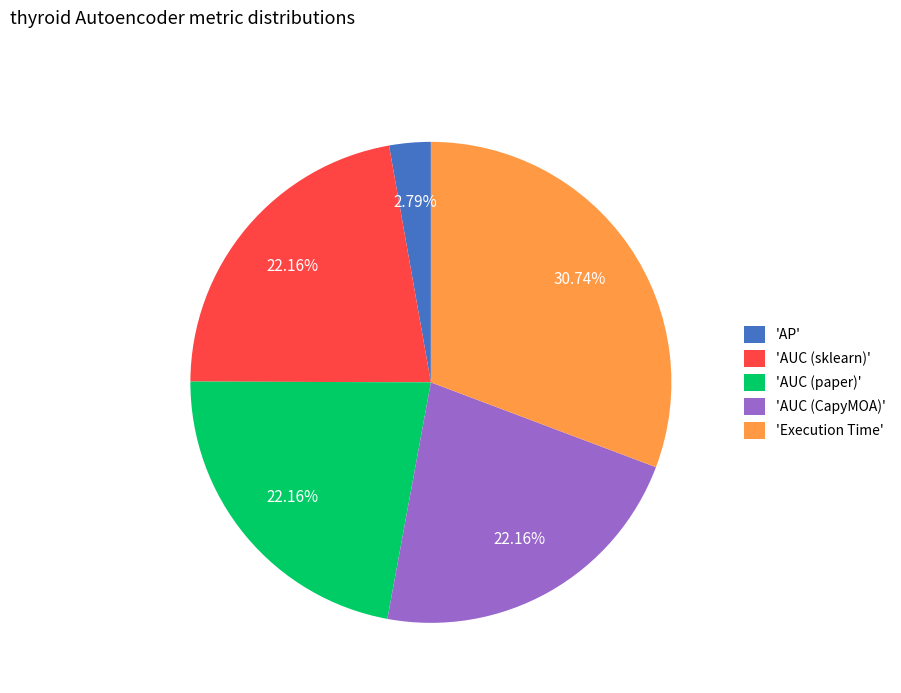

Is 'AUC (paper)' the majority of the pie?

No